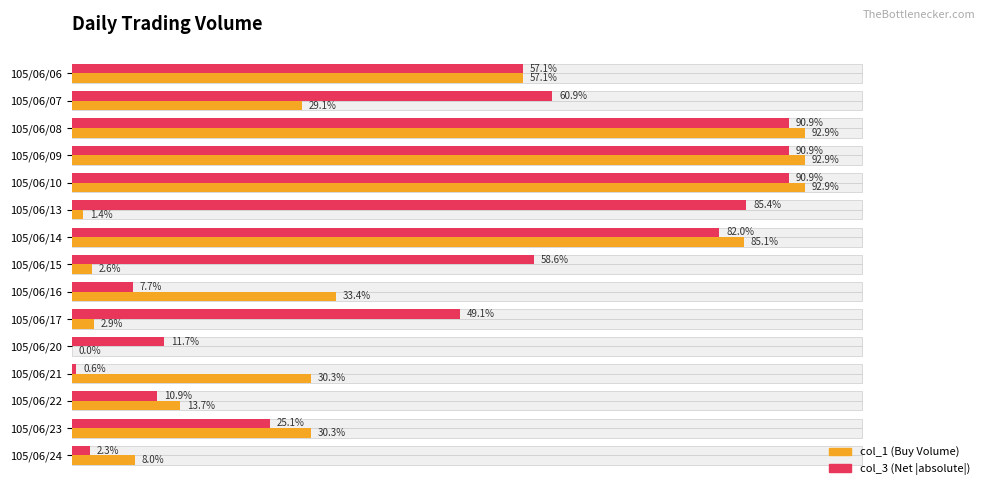

The col_3 series shows 20050 at 105/06/22. True or false?

False